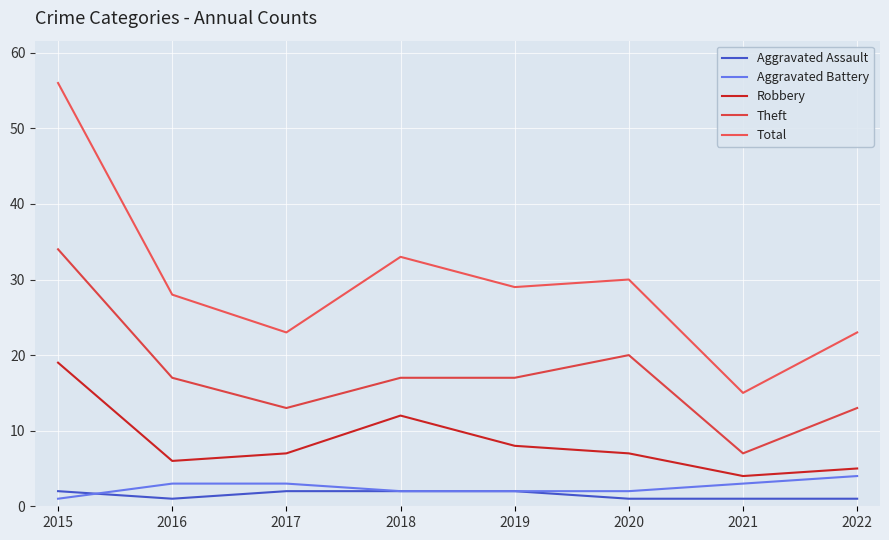

True or false: Robbery and Aggravated Assault cross at least once.

False